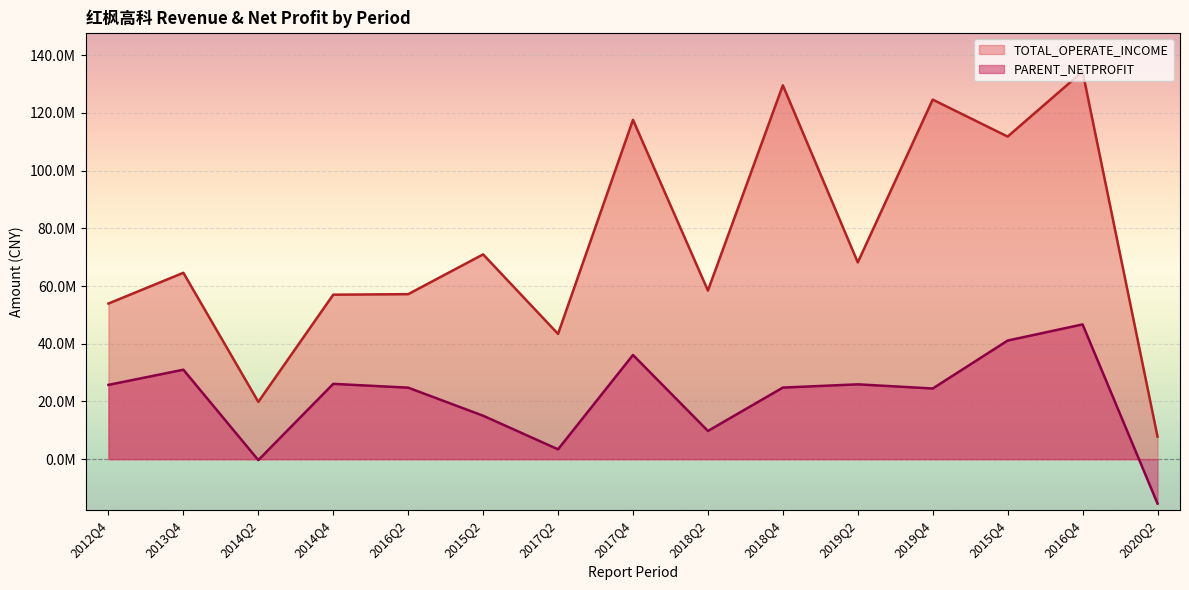

Where does the TOTAL_OPERATE_INCOME series first go above 64575243?

2013Q4